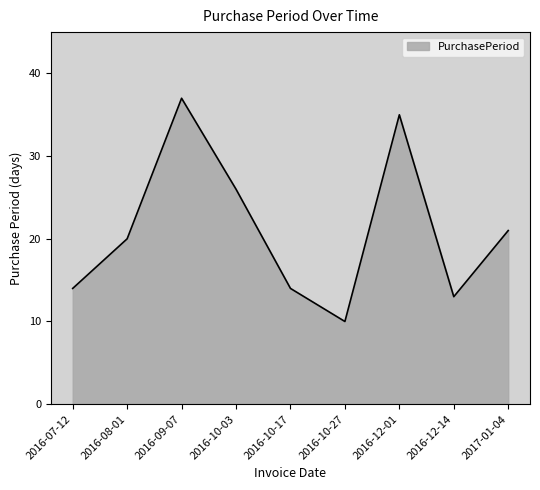

What is the maximum value shown in the chart?

37